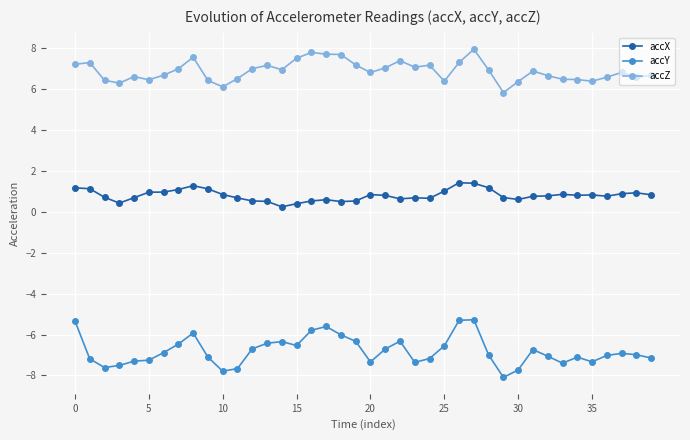

List the series in order of their overall mean, highest first.

accZ, accX, accY